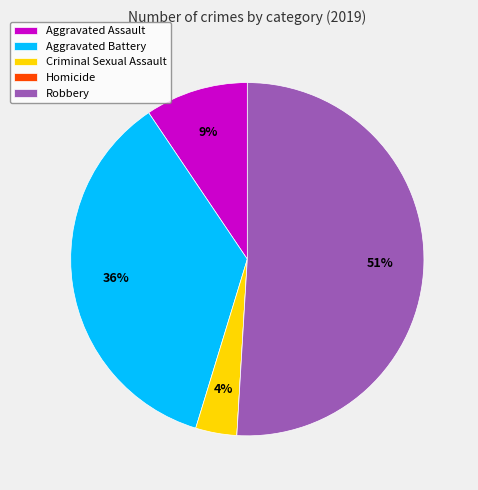

Is it true that Criminal Sexual Assault is 4% of the pie?

True